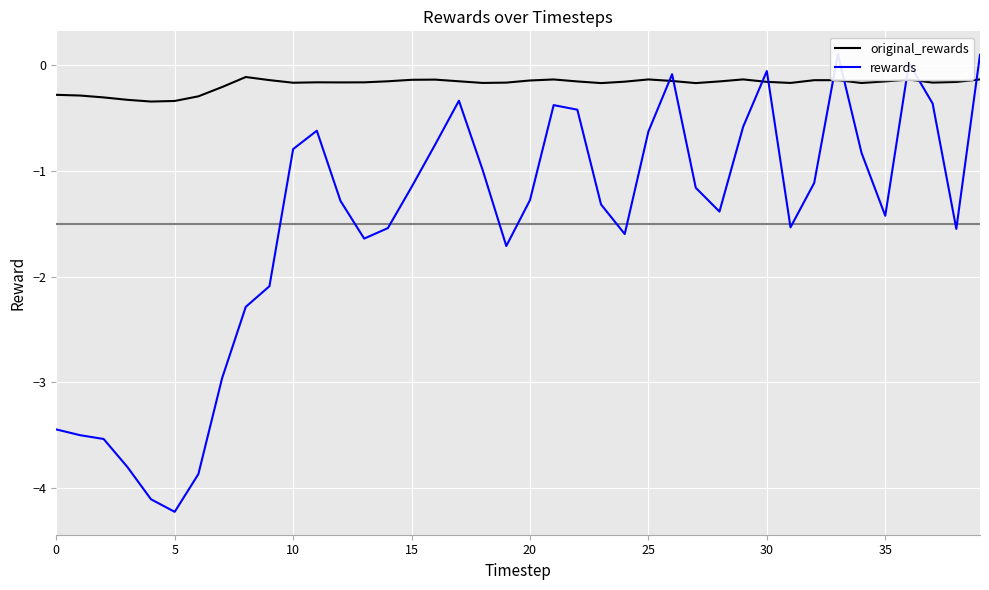

Is it true that original_rewards equals -0.6 at 5?

False